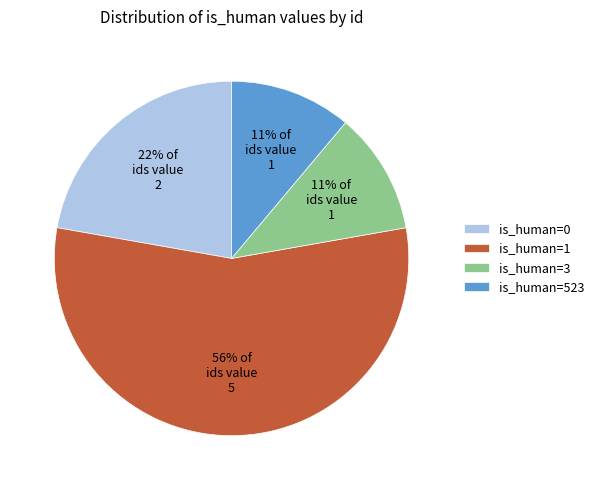

To the nearest percent, what is the average slice percentage?

25%